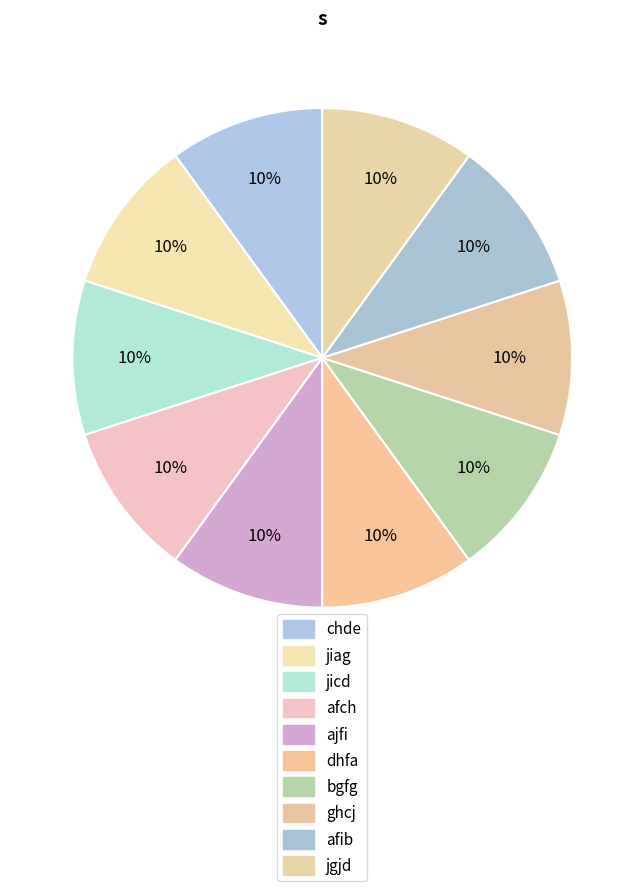

How much of the chart is everything except dhfa?

90.0%